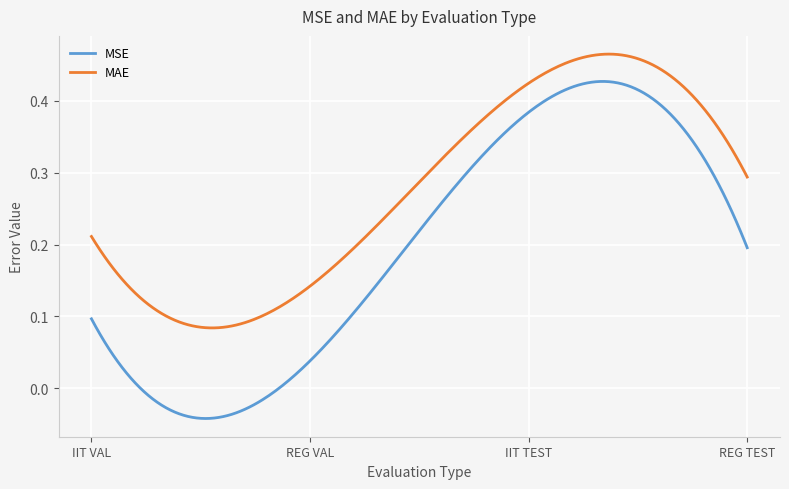

Count the number of data series in this chart.

2